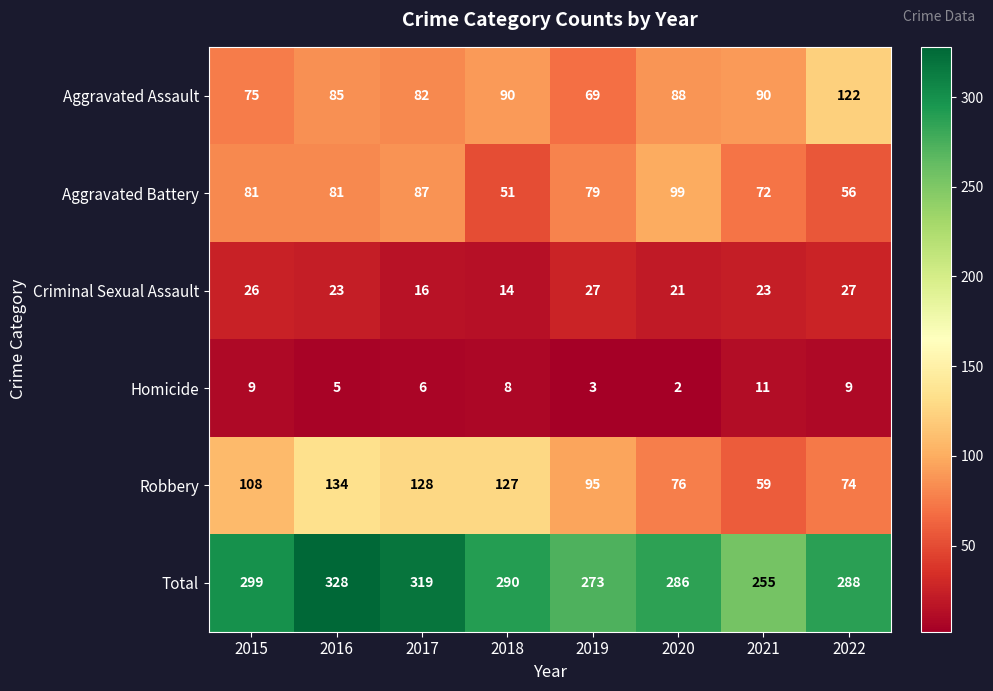

True or false: Aggravated Battery has a value of 51 at 2018.

True